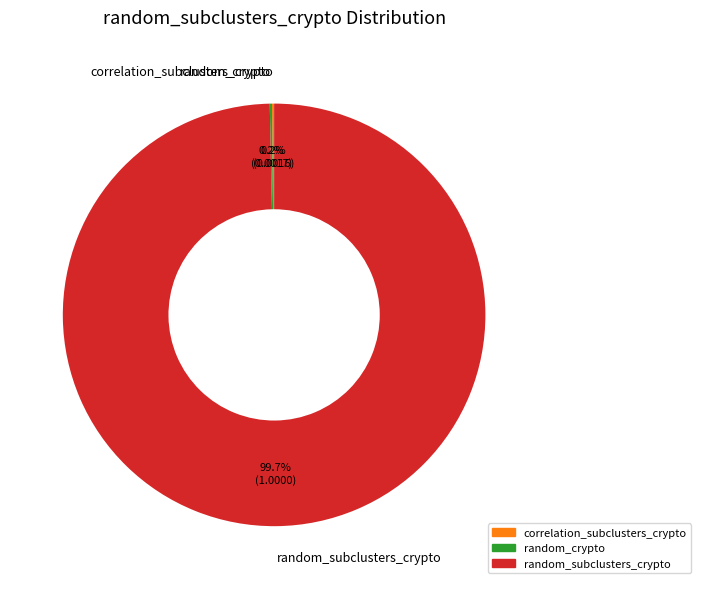

Which category accounts for the majority?

random_subclusters_crypto